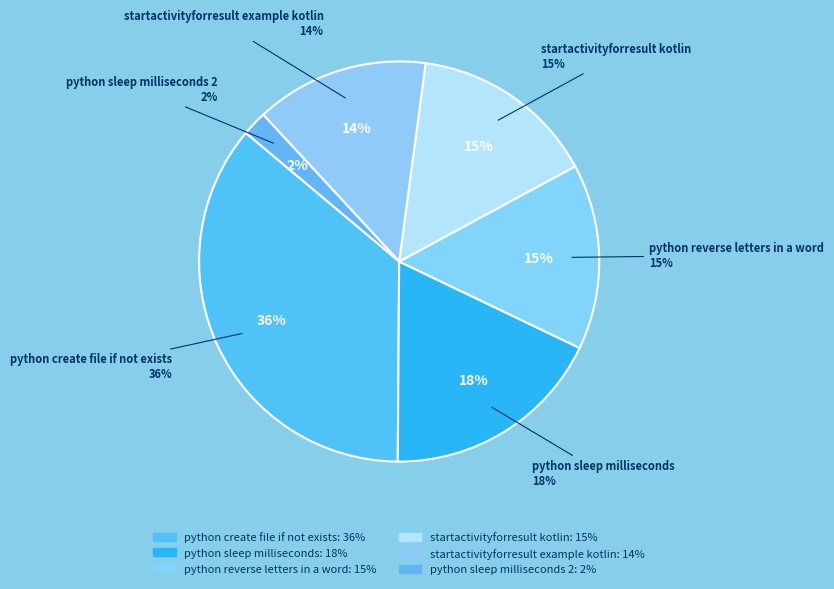

Does /F52-2 represent more than half of the total?

No